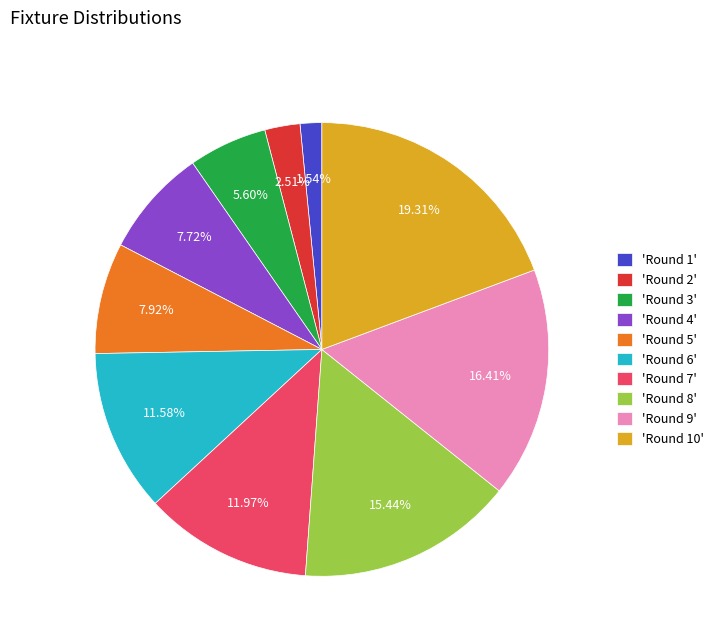

Does 'Round 6' represent more than half of the total?

No